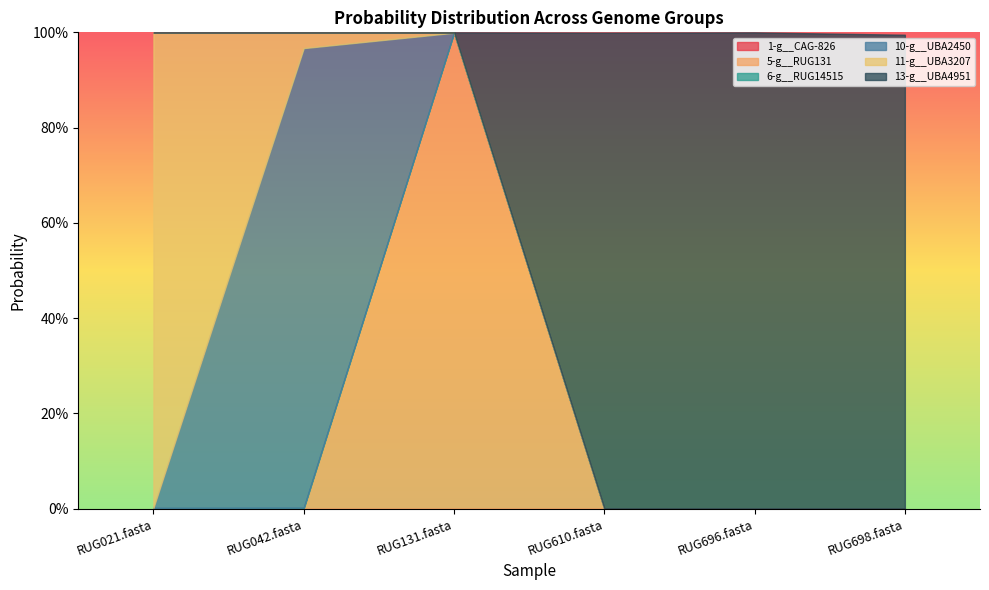

At which label does 11-g__UBA3207 reach its minimum?

RUG696.fasta